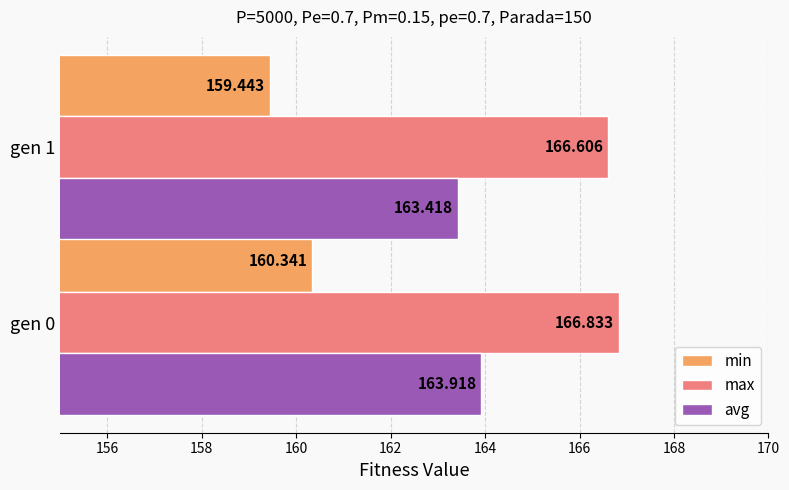

At which label does max reach its minimum?

gen 1